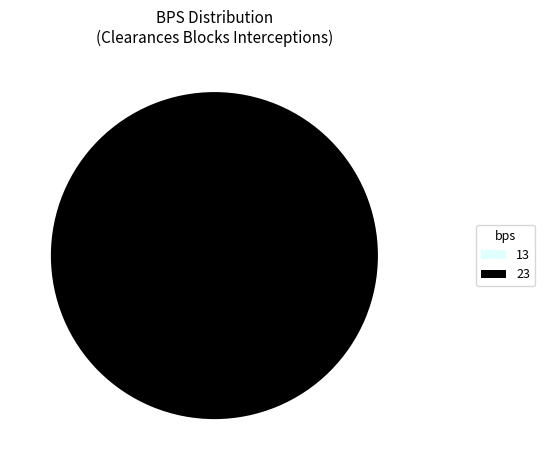

To the nearest percent, what is the difference between the largest and smallest slice percentages?

100%